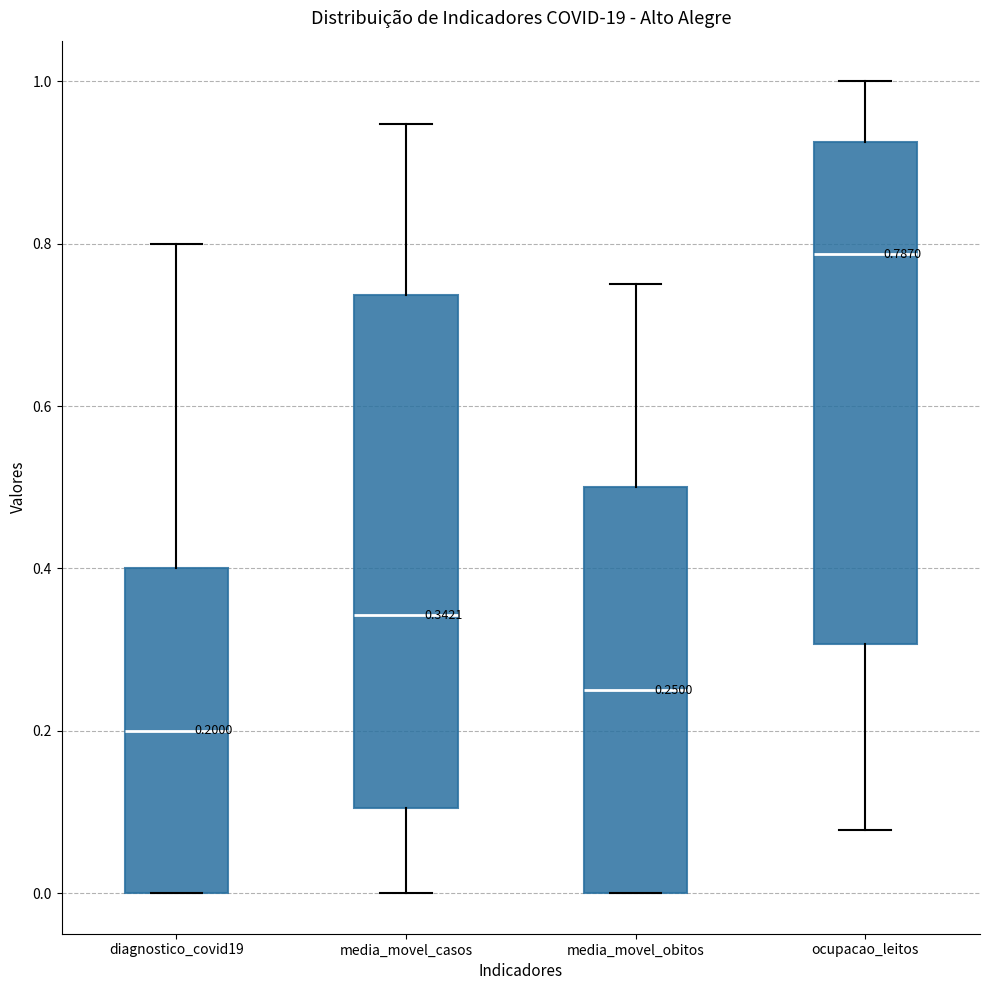

Which box's median line is the lowest?

diagnostico_covid19